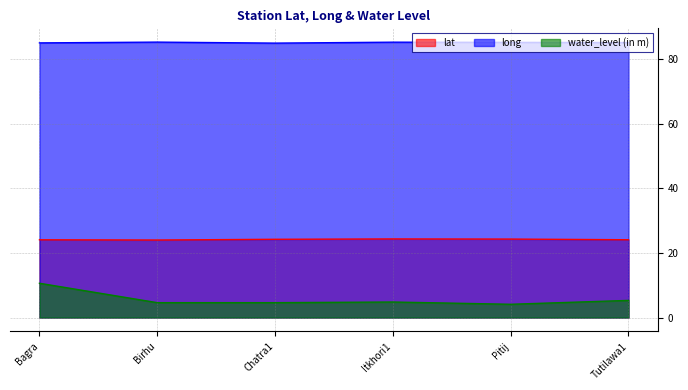

Which label corresponds to the smallest value in the chart?

Pitij